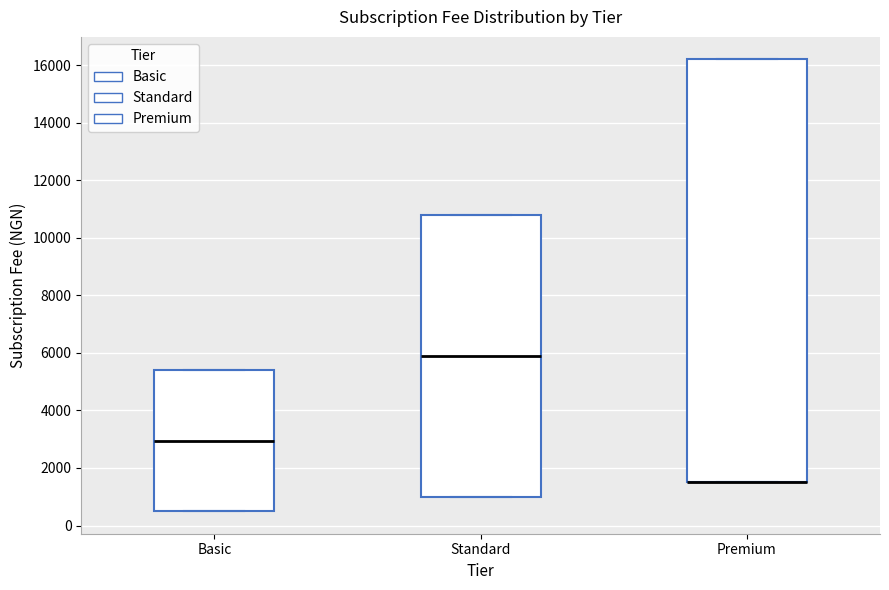

Comparing the boxes themselves (not the whiskers), which one is the tallest?

Premium